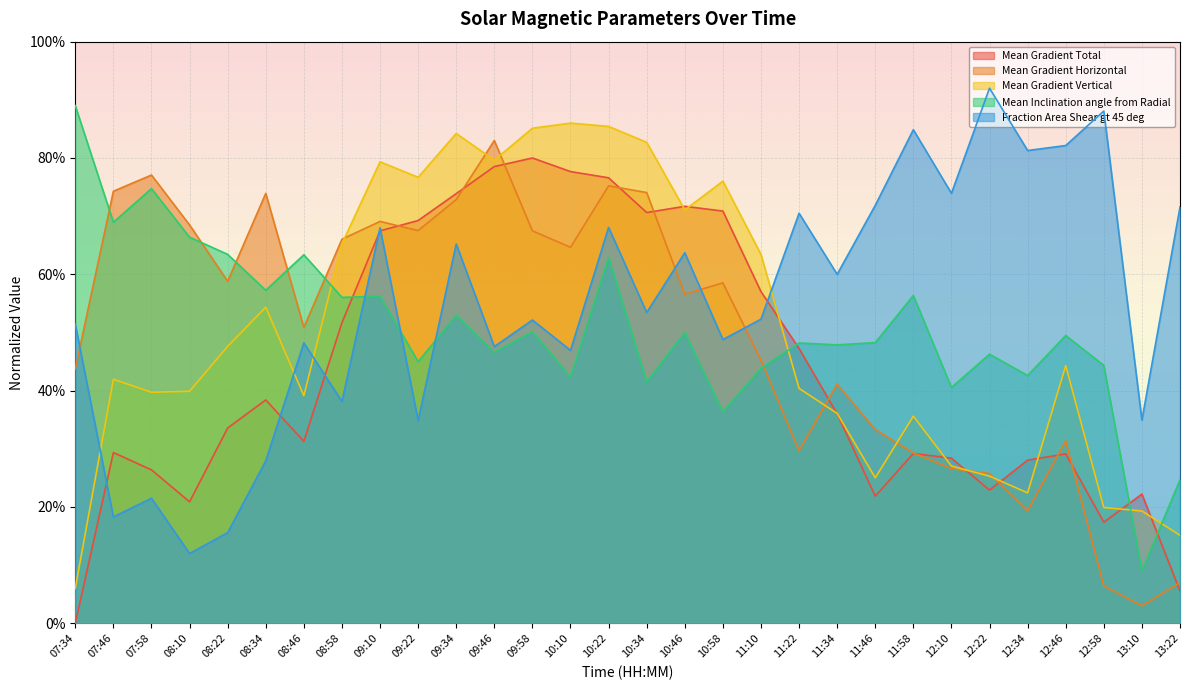

Which series has the largest total across all categories?

Fraction Area Shear gt 45 deg